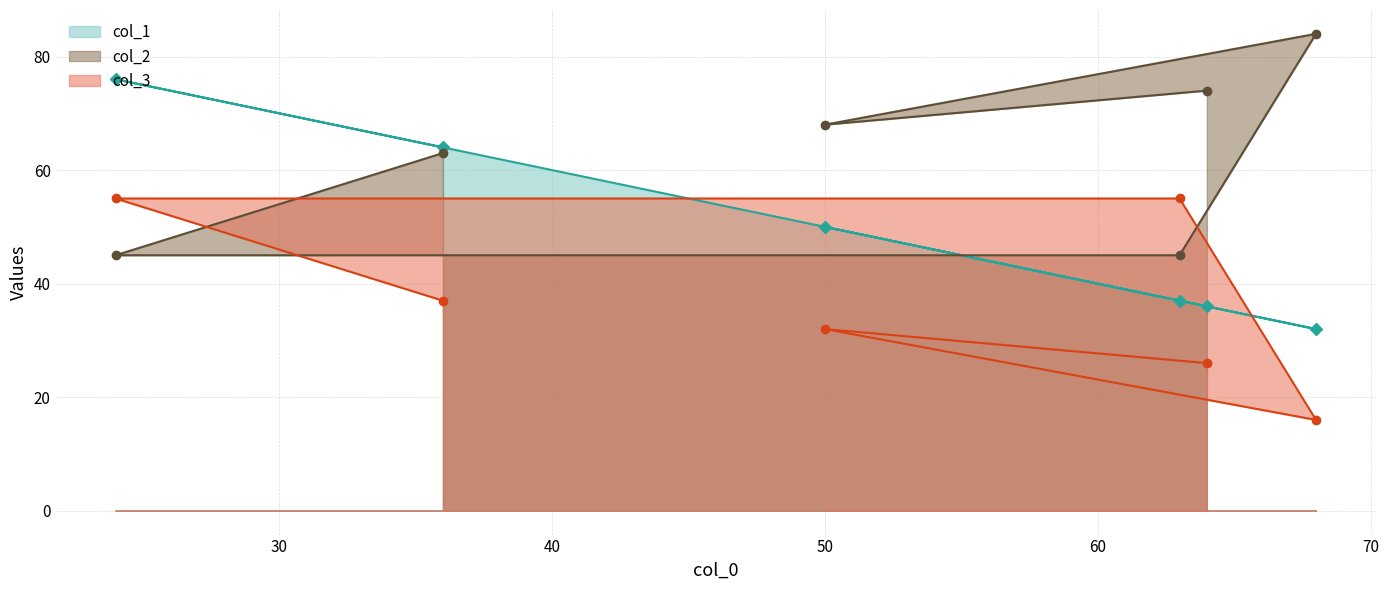

What is the value of the col_2 point at the 6th from the left?

84